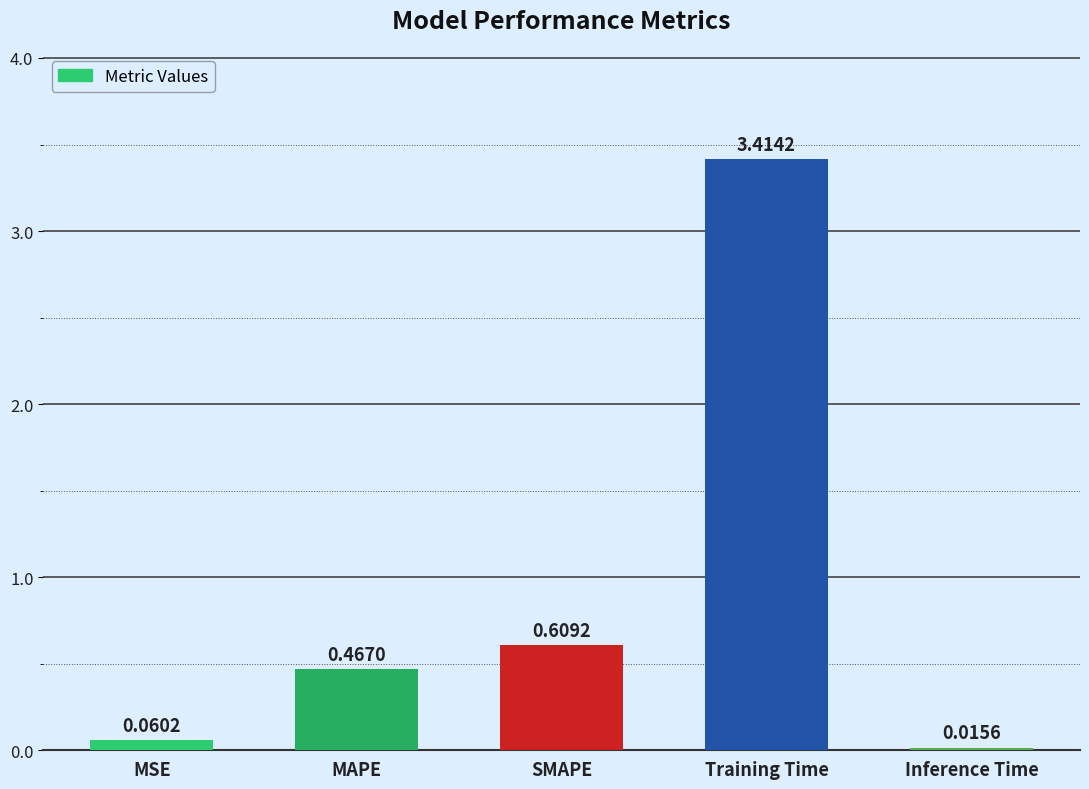

Are the bars grouped side by side (vs. stacked)?

No